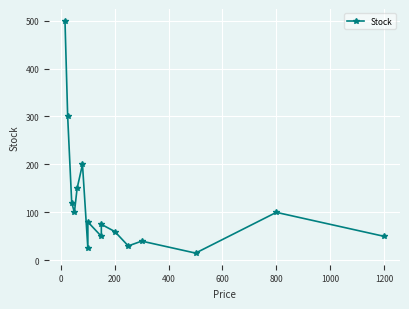

What is the maximum value shown in the chart?

500